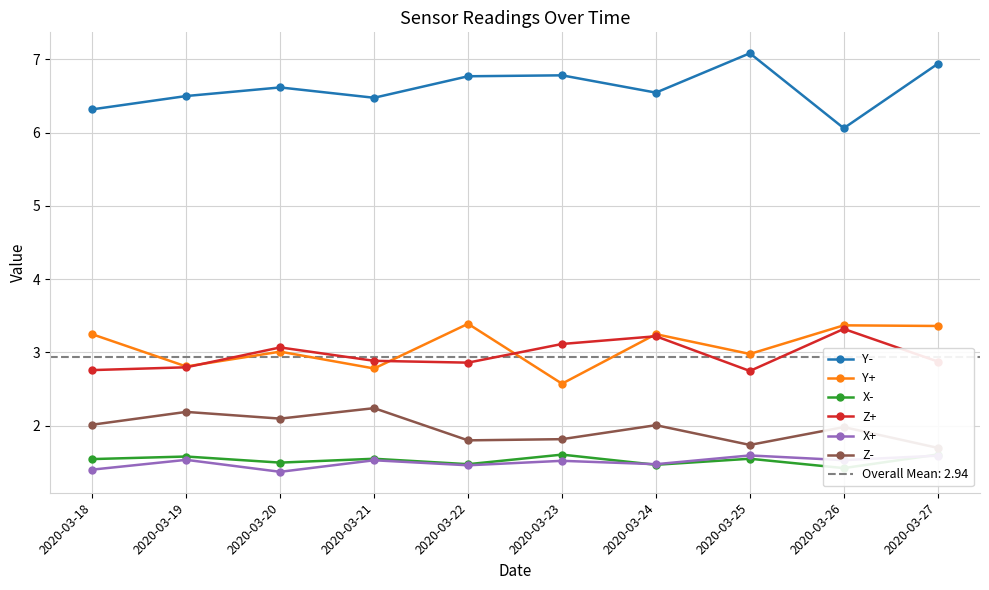

Does the chart have visible grid lines?

Yes